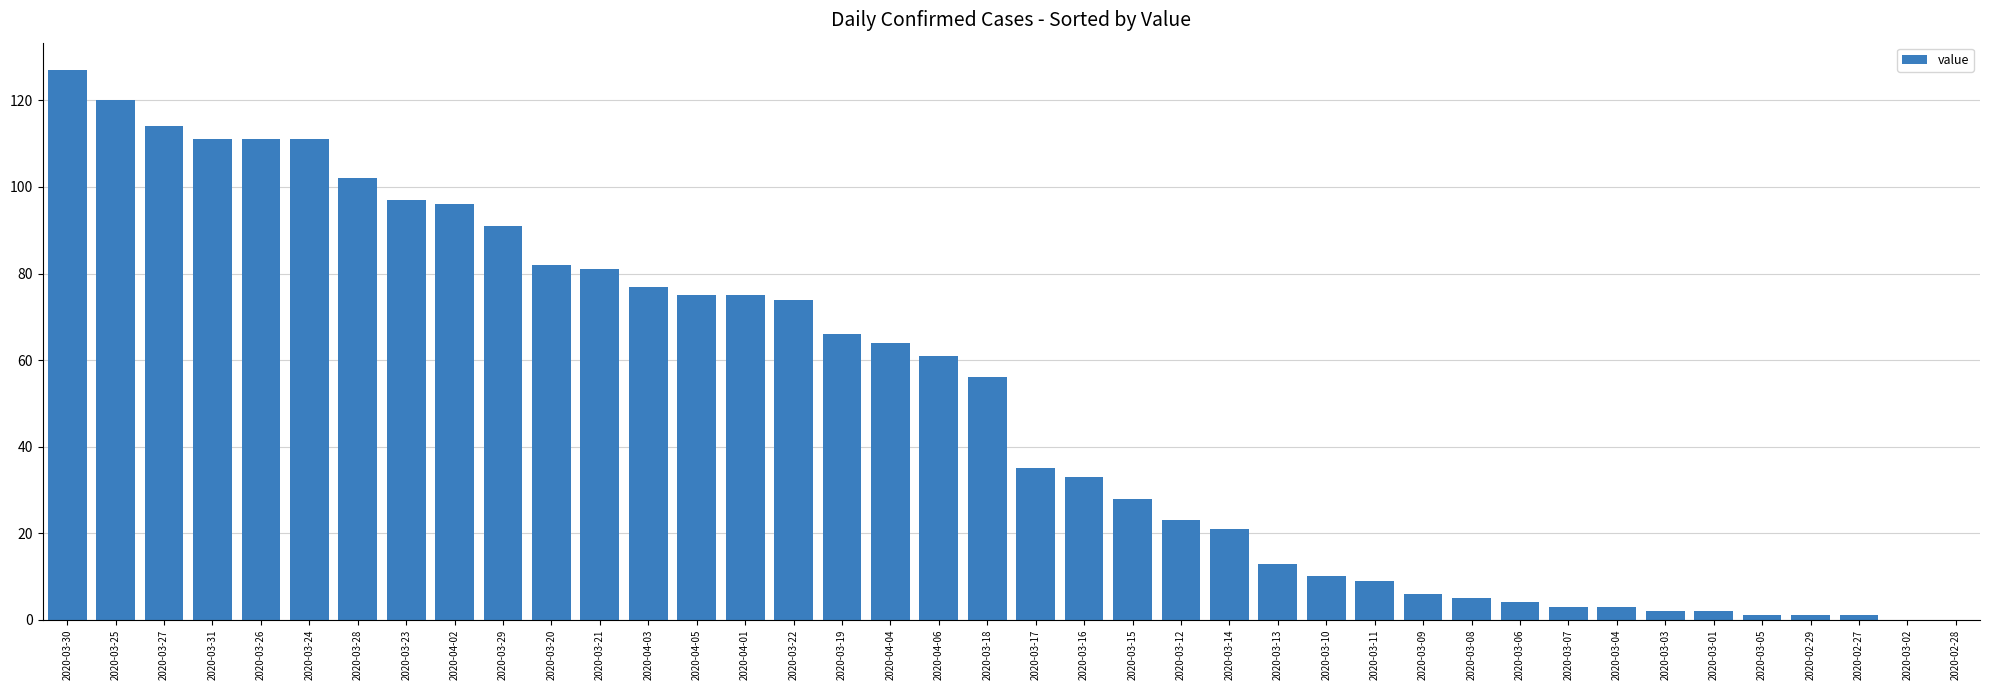

Count the number of data series in this chart.

1